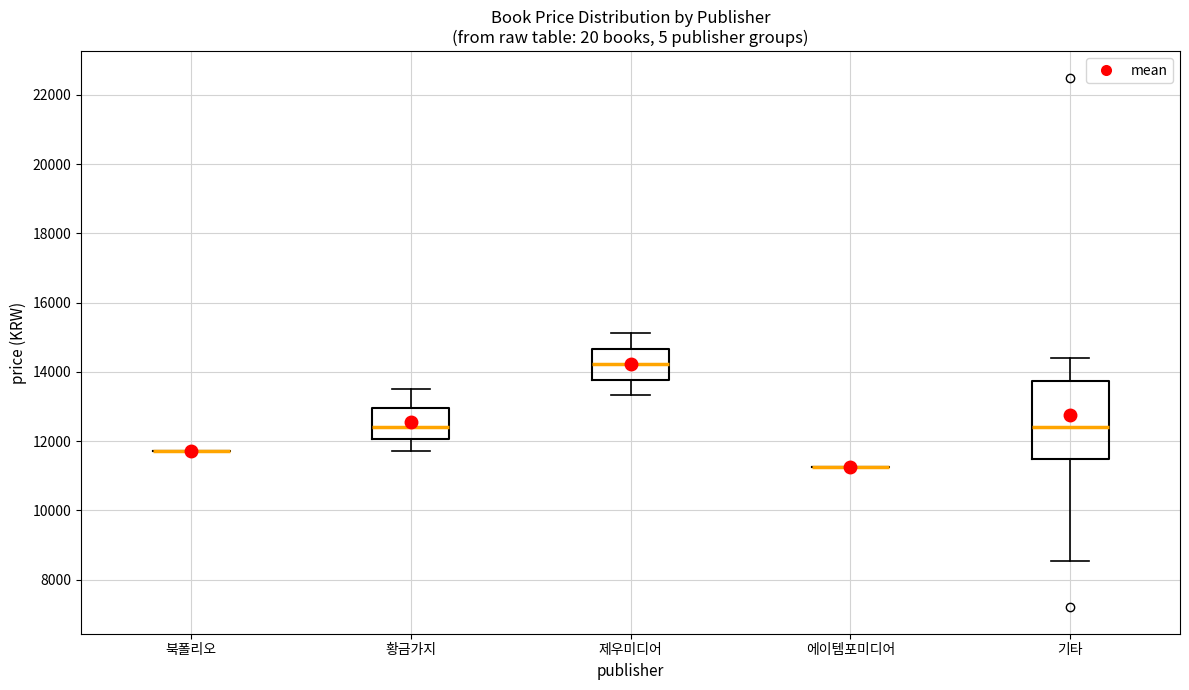

Reading left to right, transcribe this box plot: for each box, give where its median line is, the range the box spans, and where its two whiskers end, as read against the y-axis. The values are not printed on the chart, so give them approximately, as read against the axis.

북폴리오: box collapsed to a line at 11800, whiskers 11800 to 11800
황금가지: median 12400, box 12000 to 13000, whiskers 11800 to 13600
제우미디어: median 14200, box 13800 to 14600, whiskers 13400 to 15200
에이템포미디어: box collapsed to a line at 11200, whiskers 11200 to 11200
기타: median 12400, box 11400 to 13800, whiskers 8600 to 14400